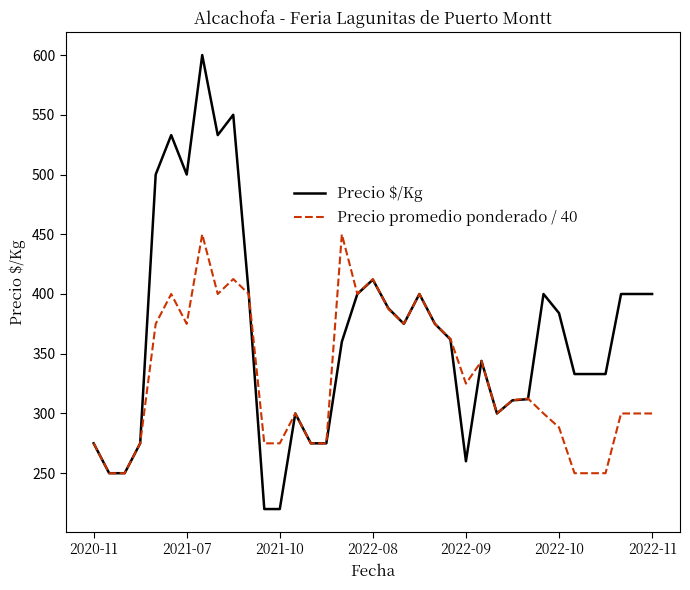

List the series in order of their peak value, highest first.

Precio $/Kg, Precio promedio ponderado / 40